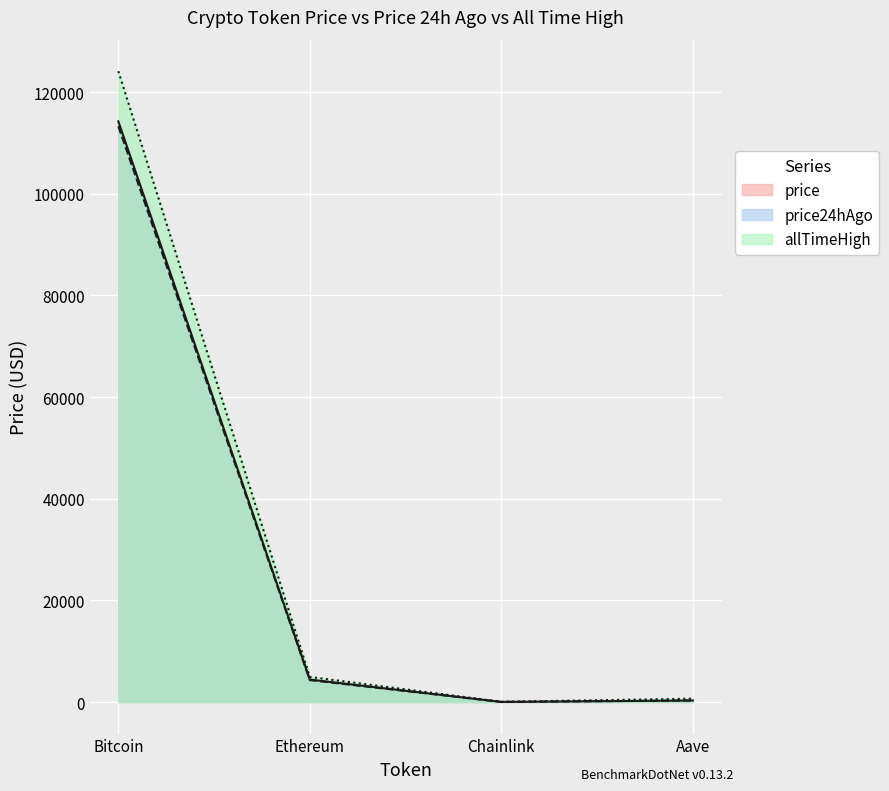

What are all the series names shown in the legend?

price, price24hAgo, allTimeHigh